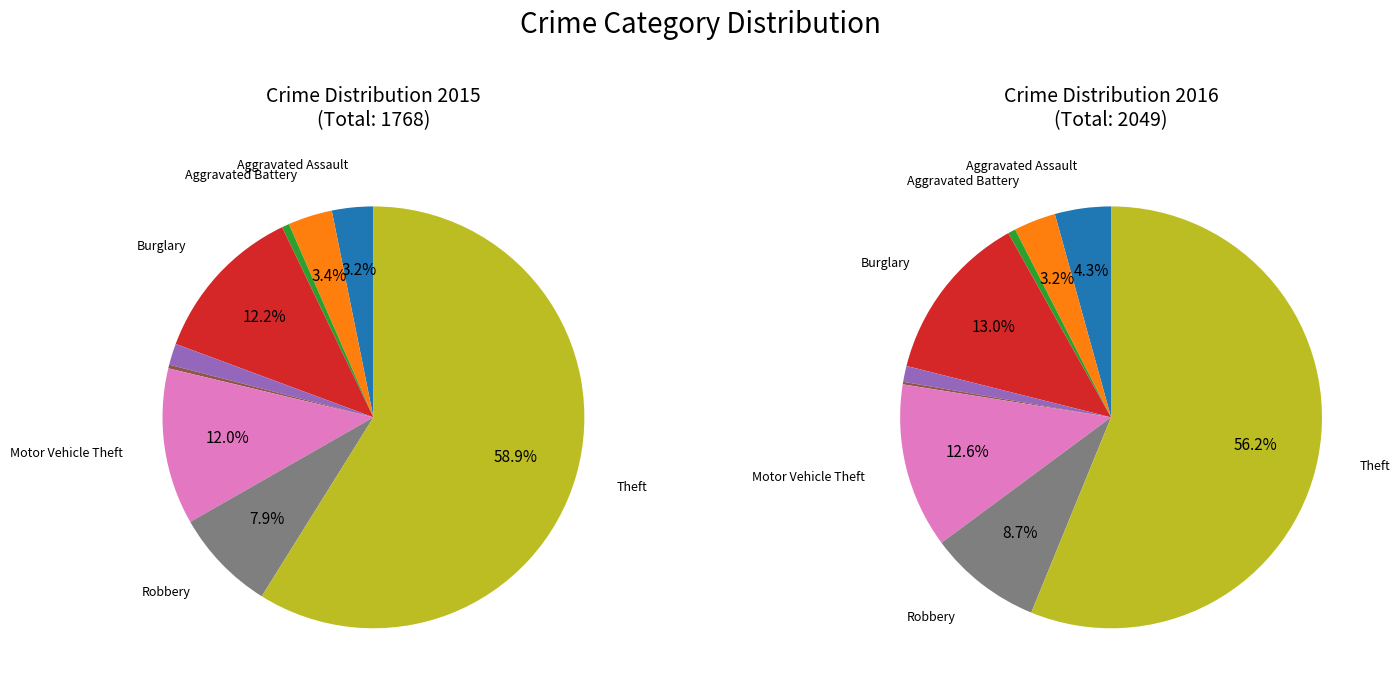

Count the number of slices in the pie.

9